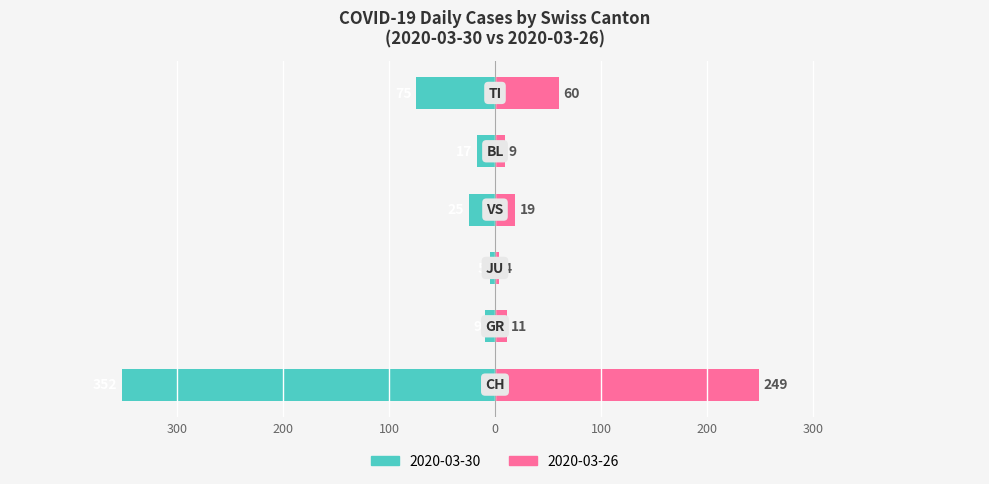

Reading left to right, transcribe all the data shown in this chart.

2020-03-30 Cases: 300=-352	200=-9	100=-5	0=-25	100=-17	200=-75
2020-03-26 Cases: 300=249	200=11	100=4	0=19	100=9	200=60